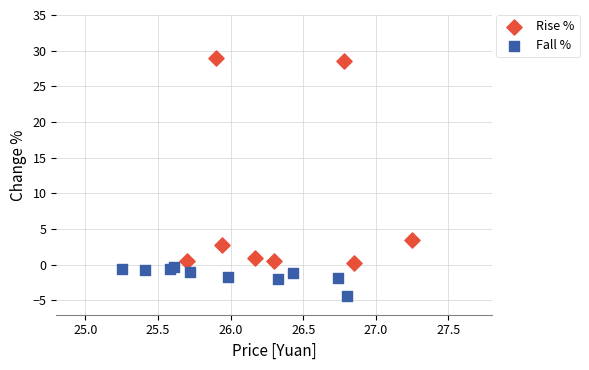

Which series reaches the maximum Y coordinate?

Rise %